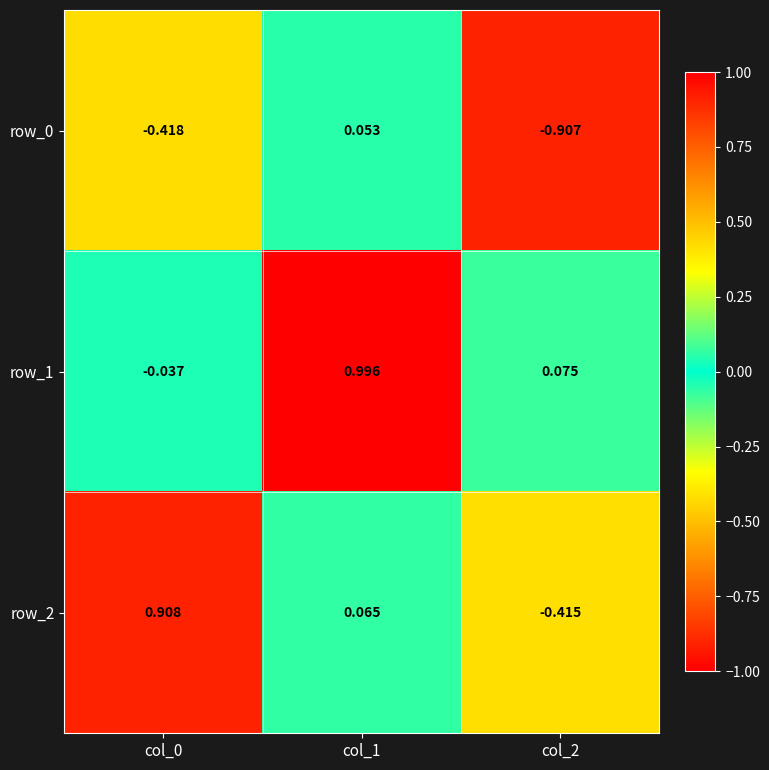

Is the value of row_1 at col_1 greater than the value of row_0 at col_1?

Yes